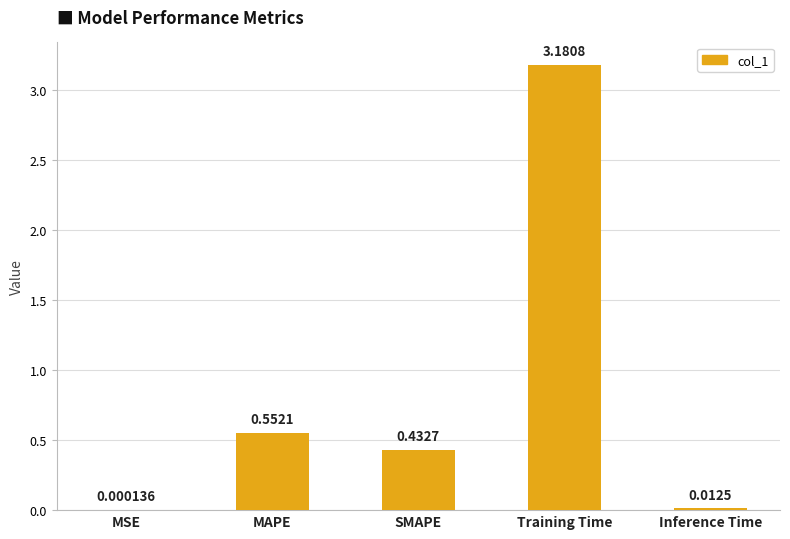

What is the sum of all values?

4.2